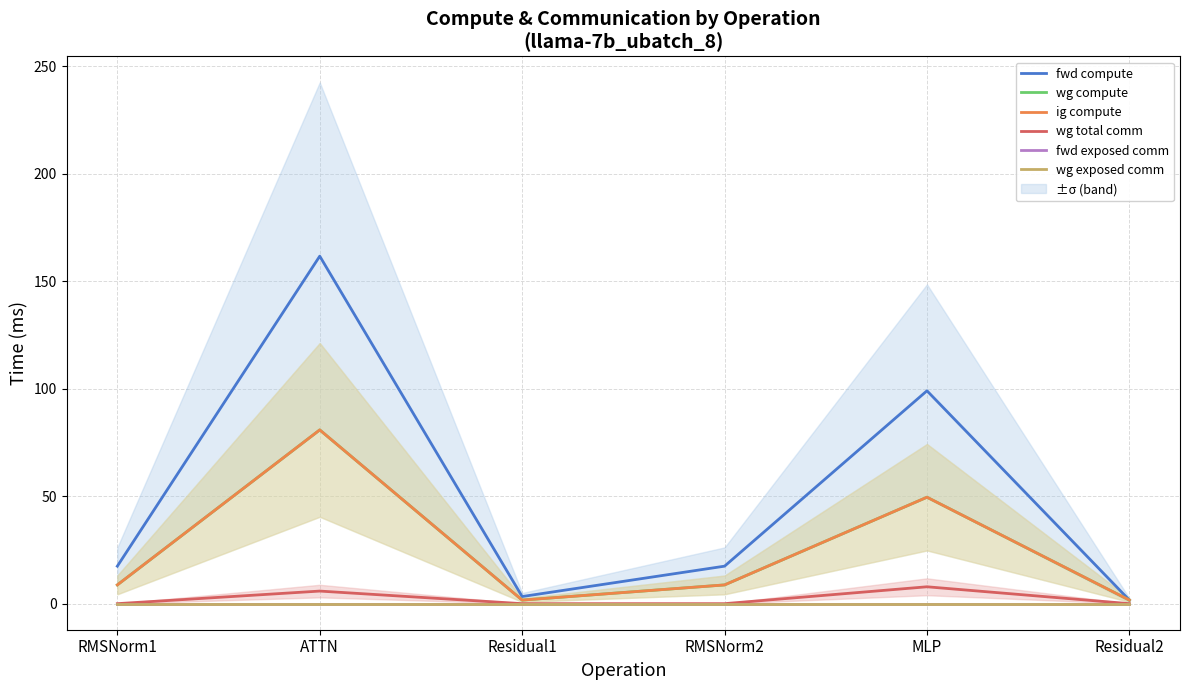

Where is fwd compute nearest to the value 81?

MLP